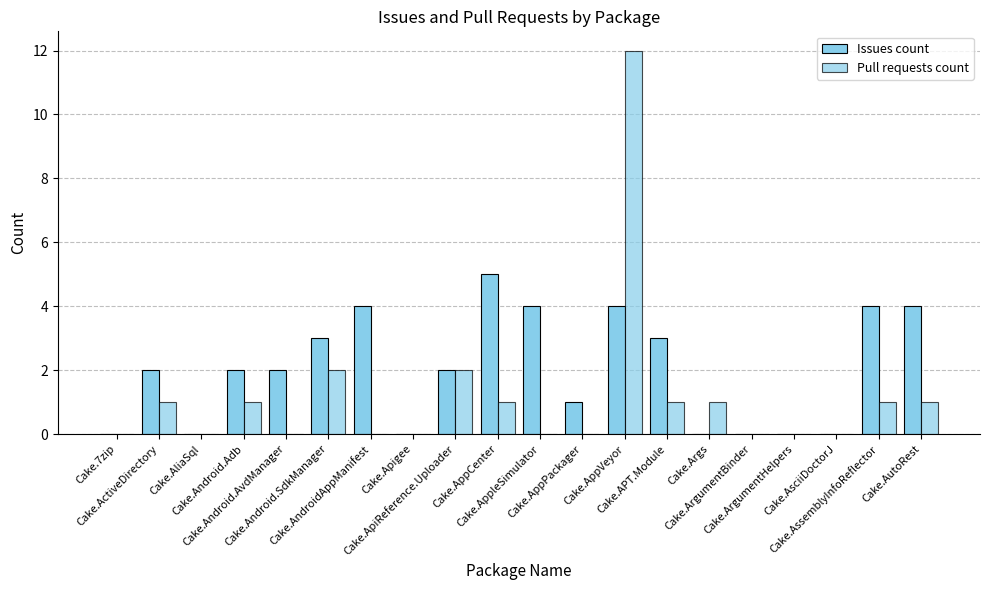

Does the chart contain stacked bars?

No